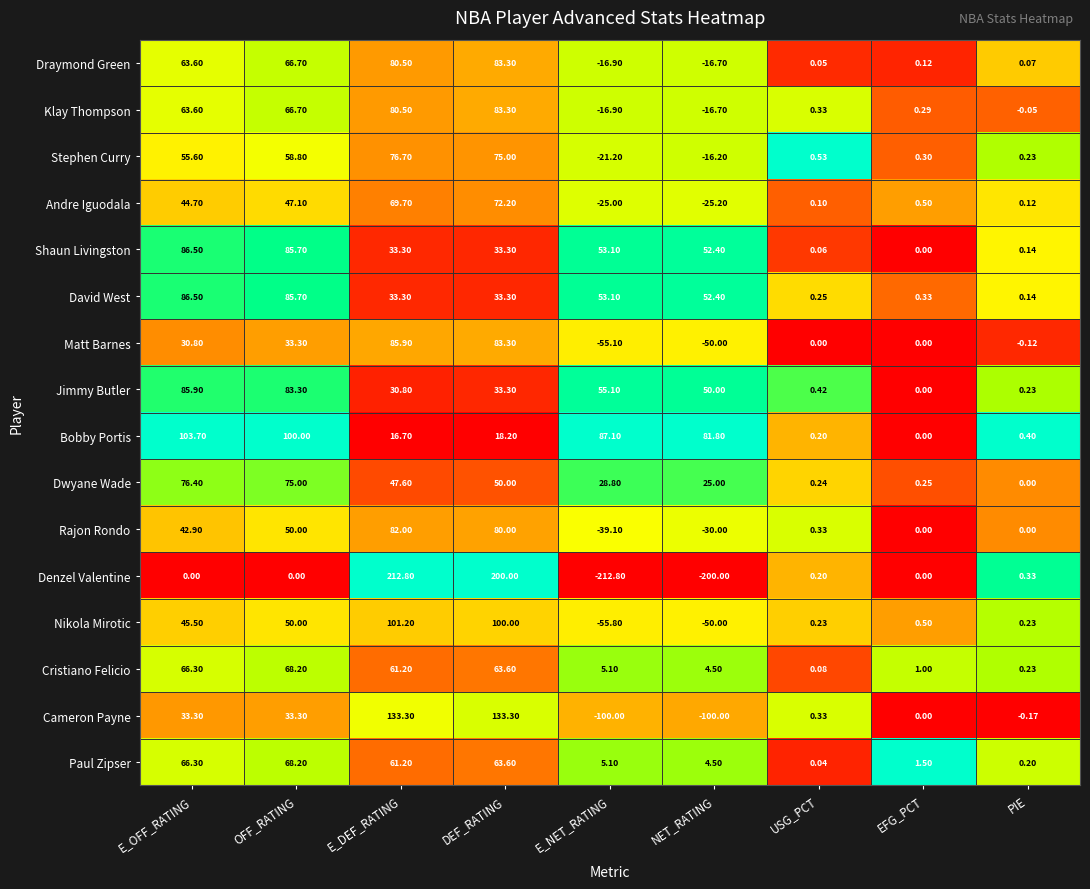

How many series are shown in this chart?

16